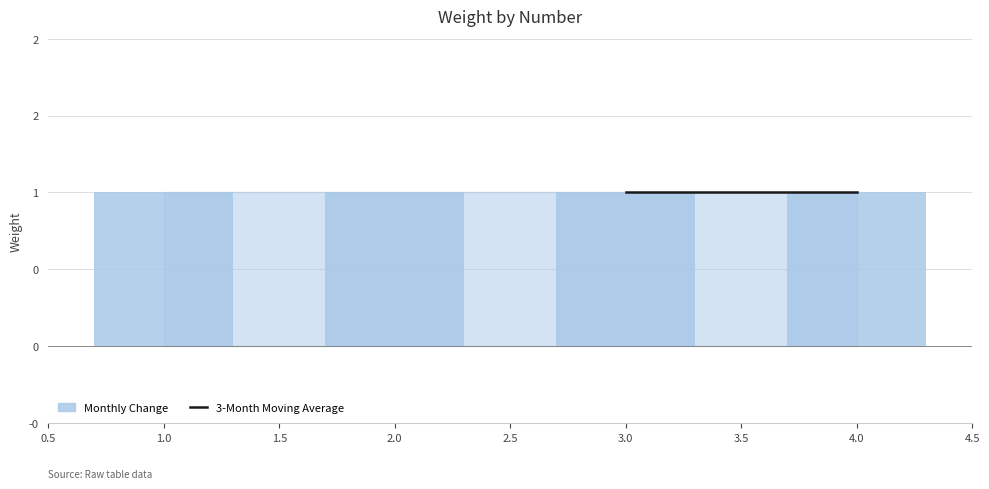

Does the chart contain stacked bars?

No